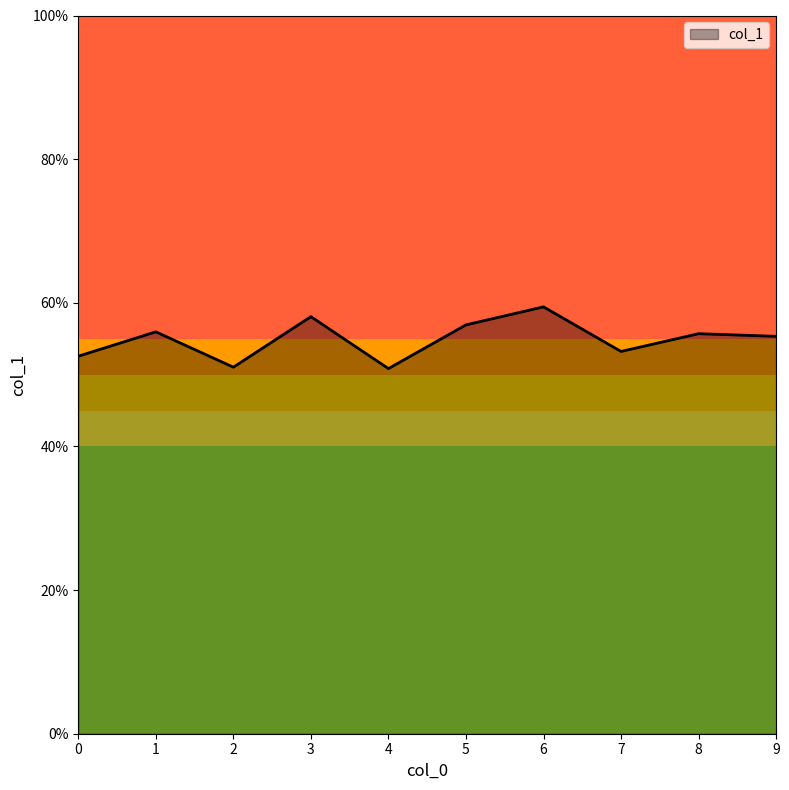

Does the chart have visible grid lines?

No